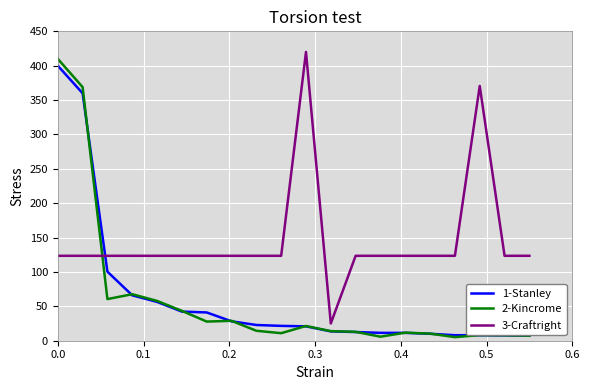

What is the highest value of the 3-Craftright series?

420.0